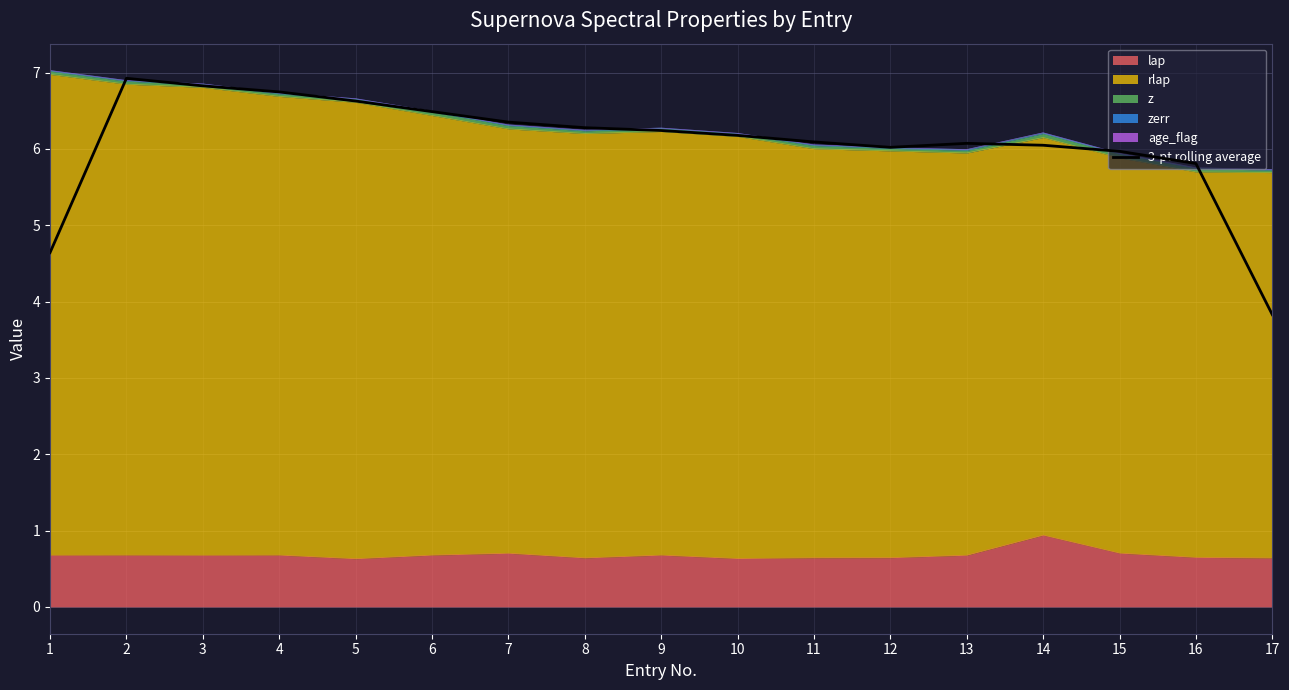

Rank the categories by value from lowest to highest.

17, 1, 16, 15, 12, 14, 13, 11, 10, 9, 8, 7, 6, 5, 4, 3, 2